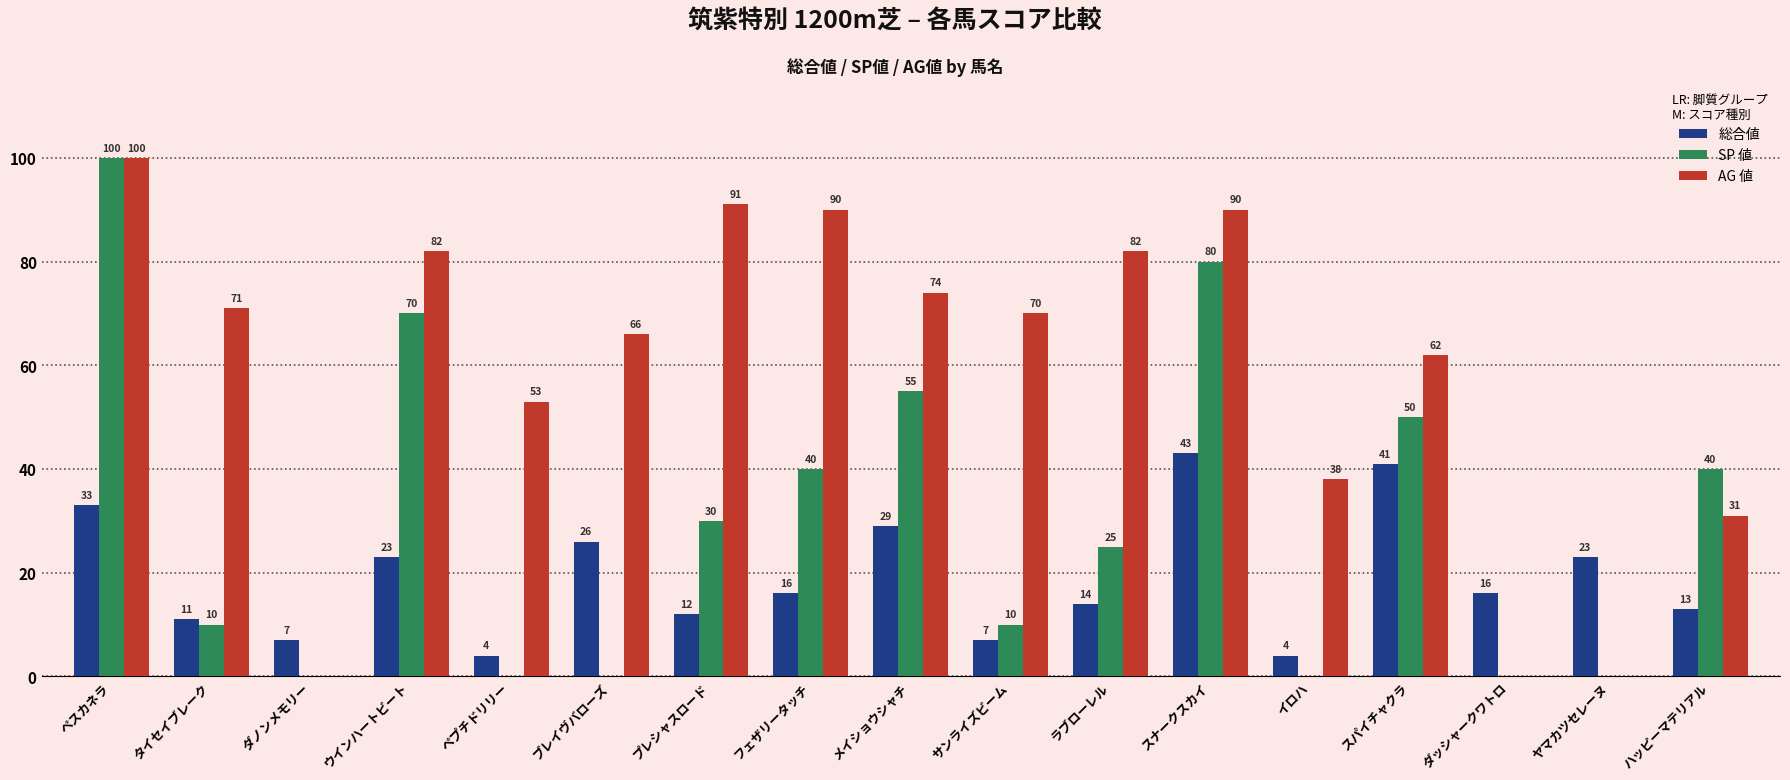

What is the spread (max minus min) of values at ペプチドリリー?

53